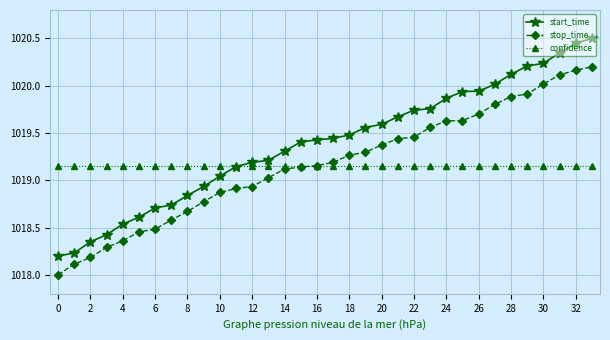

What are all the series names shown in the legend?

start_time, stop_time, confidence